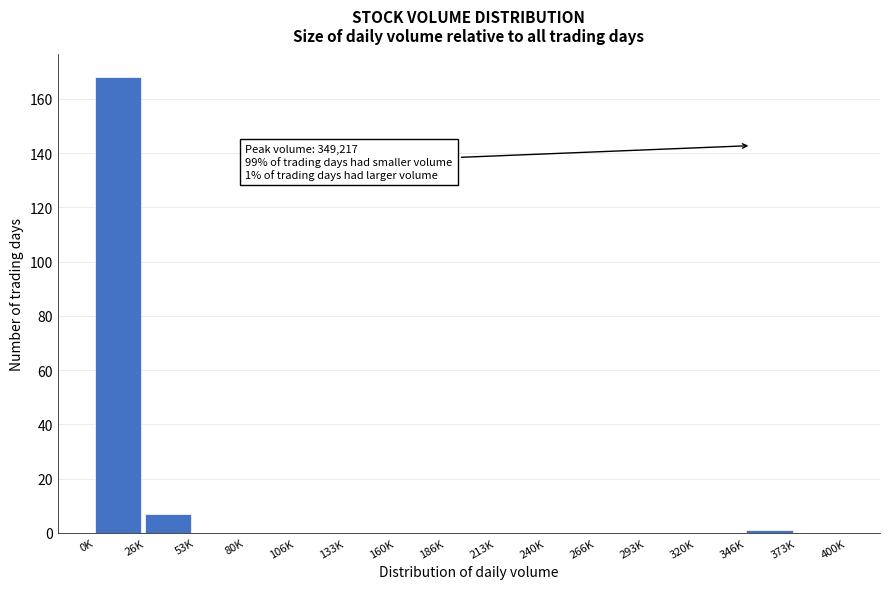

Reading left to right, list all the values displayed in this chart.

0K=168	26K=7	53K=0	80K=0	106K=0	133K=0	160K=0	186K=0	213K=0	240K=0	266K=0	293K=0	320K=0	346K=1	373K=0